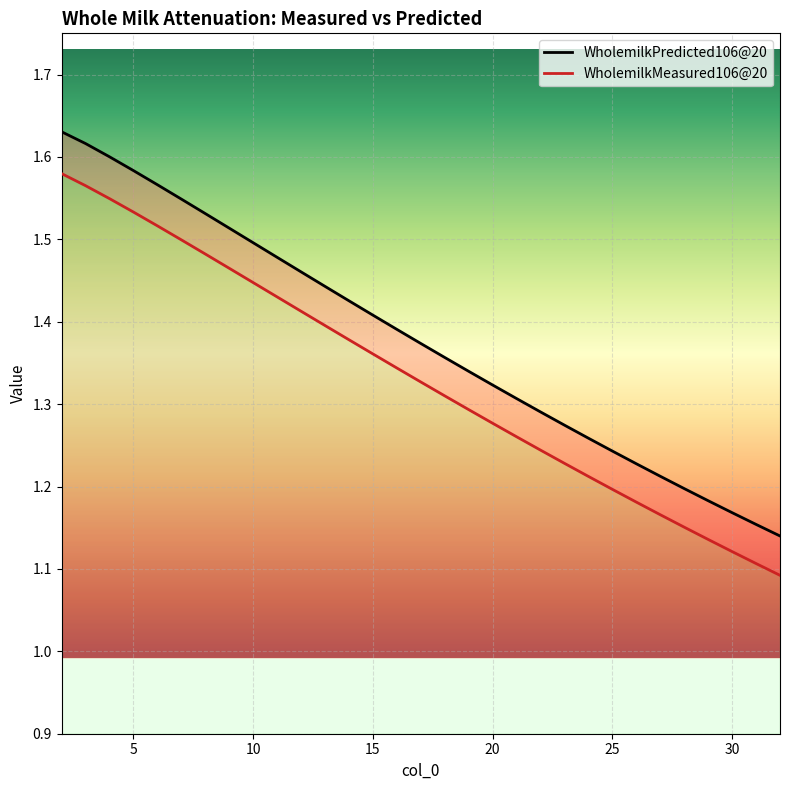

What is the average value of the WholemilkMeasured106@20 series?

1.3